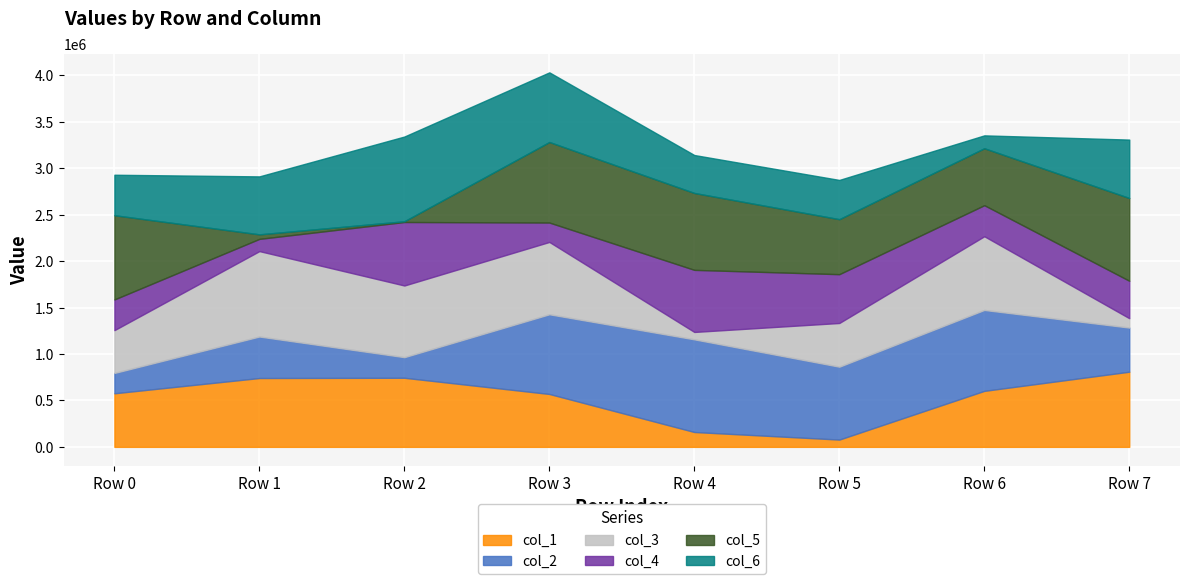

At which category does col_2 reach its first local peak?

Row 1